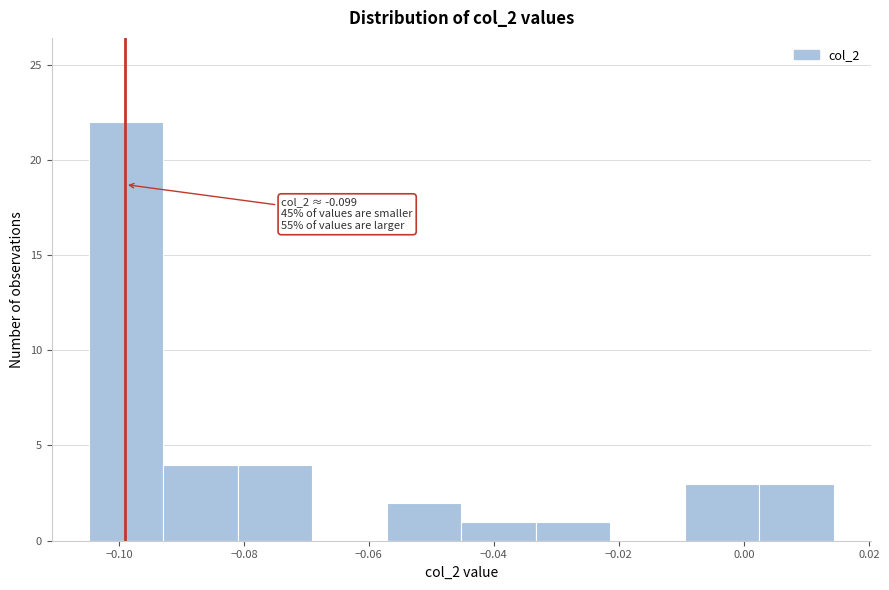

Which range on the x-axis has the tallest bar?

-0.104 to -0.092